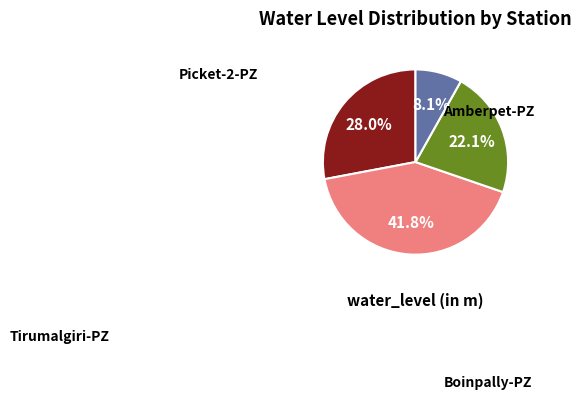

How many slices are in this pie chart?

4